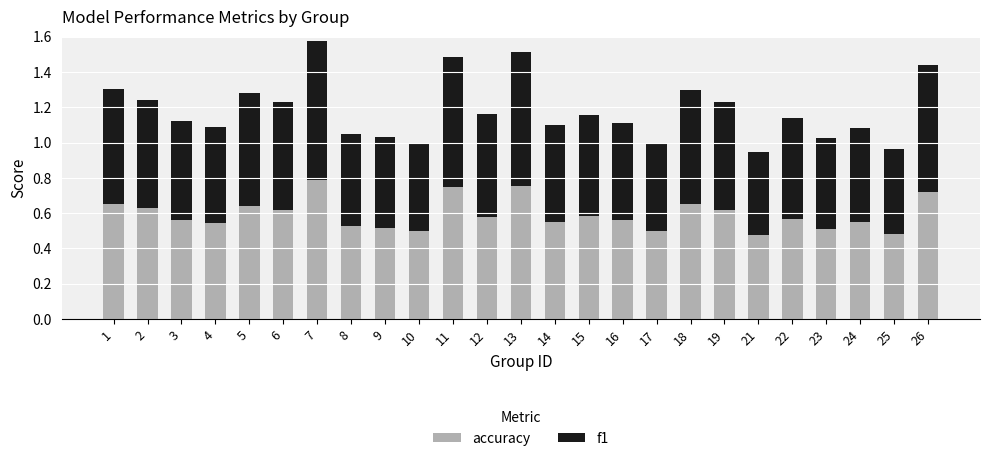

The accuracy series shows 0.8 at 11. True or false?

True